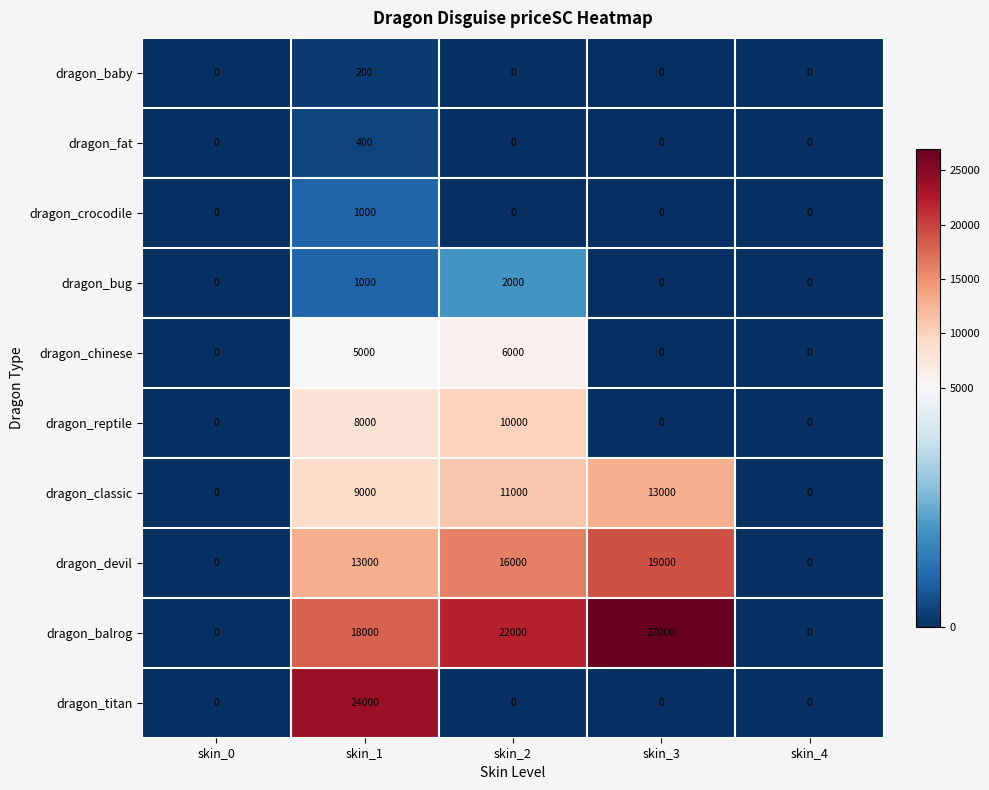

Which series changed the most between skin_3 and skin_4?

dragon_balrog